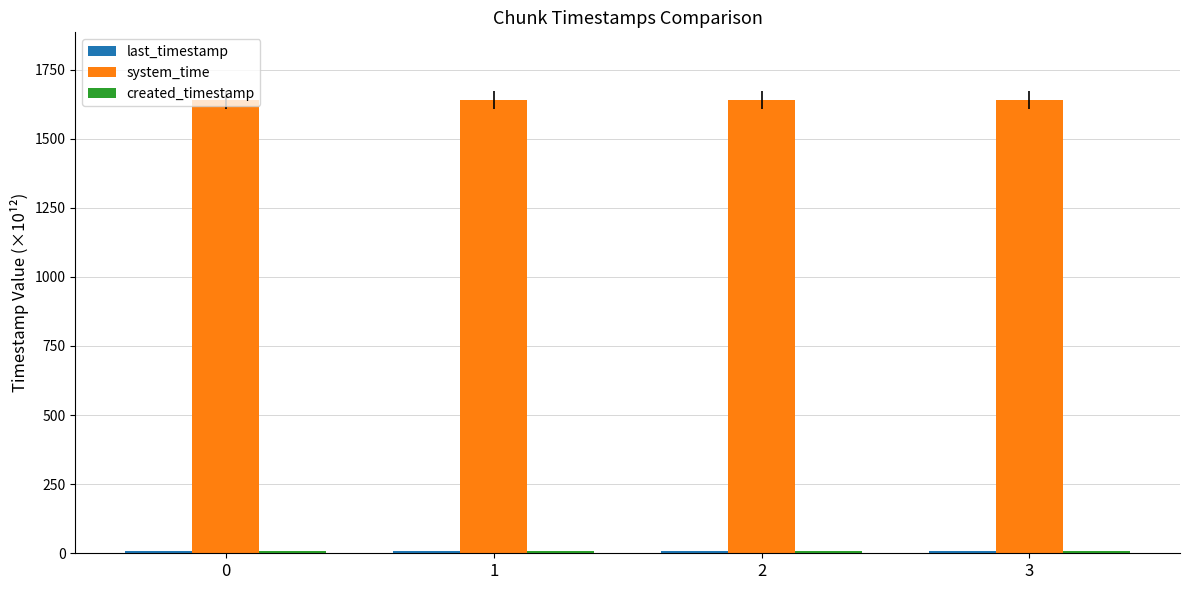

What is the greatest value displayed?

1638.8